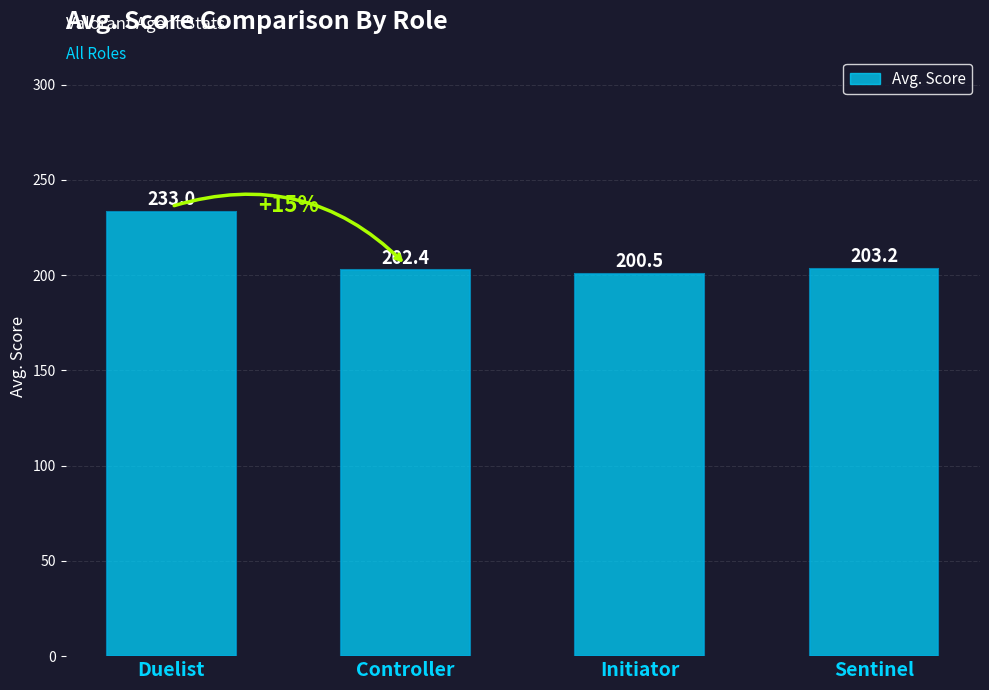

At which category does the chart reach its minimum across all series?

Initiator